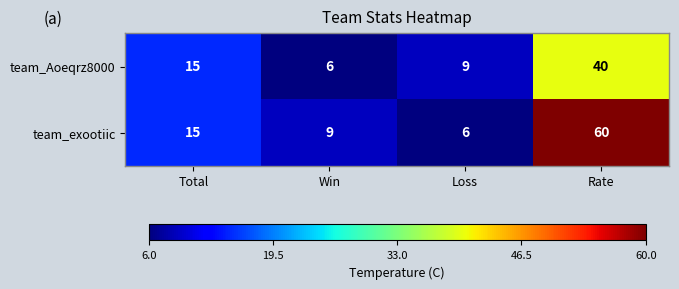

How many series are shown in this chart?

2